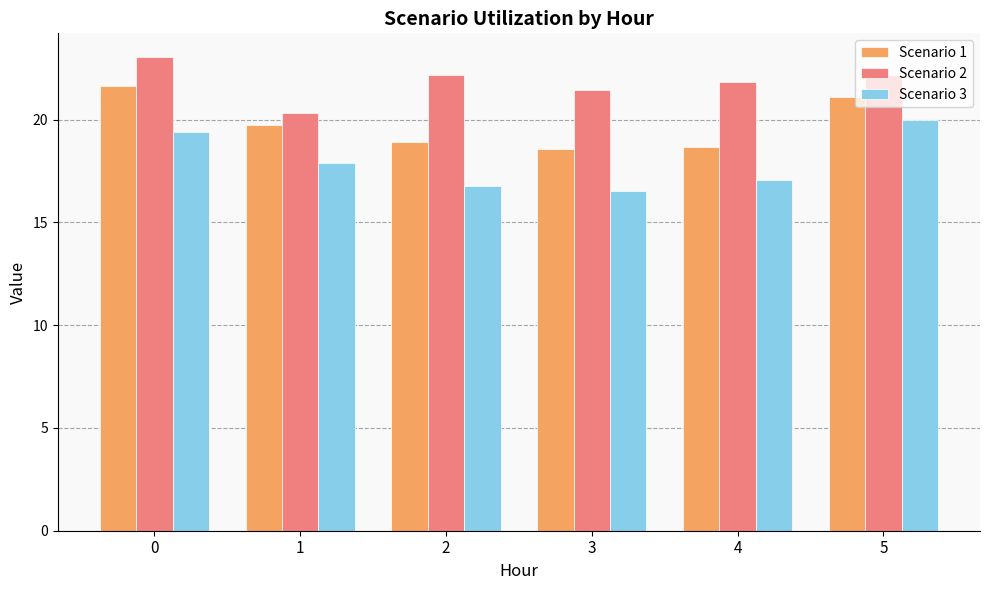

What is the difference between the Scenario 1 values at 0 and 4?

3.0